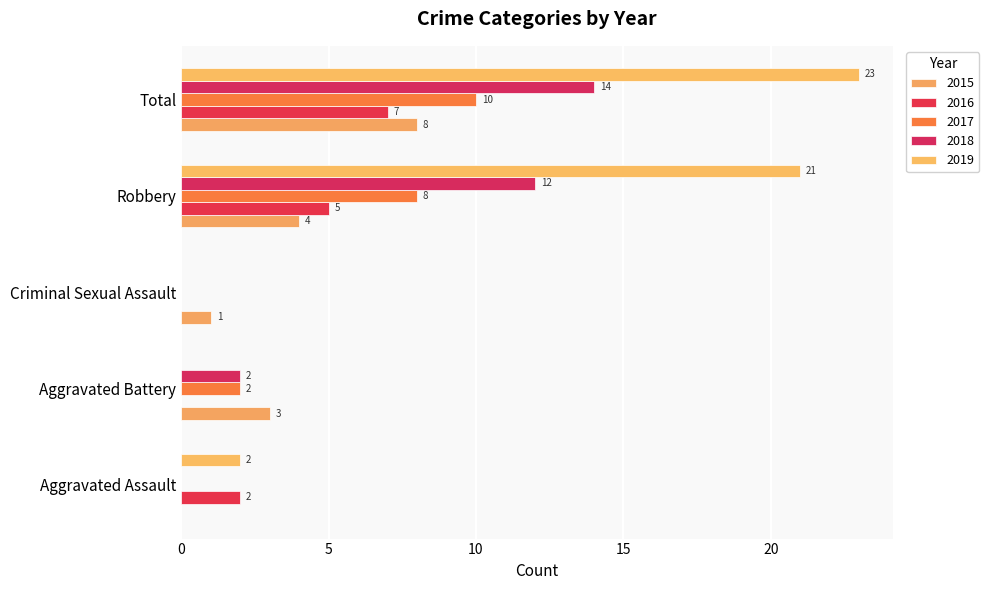

Which series has the largest range (max minus min)?

2019